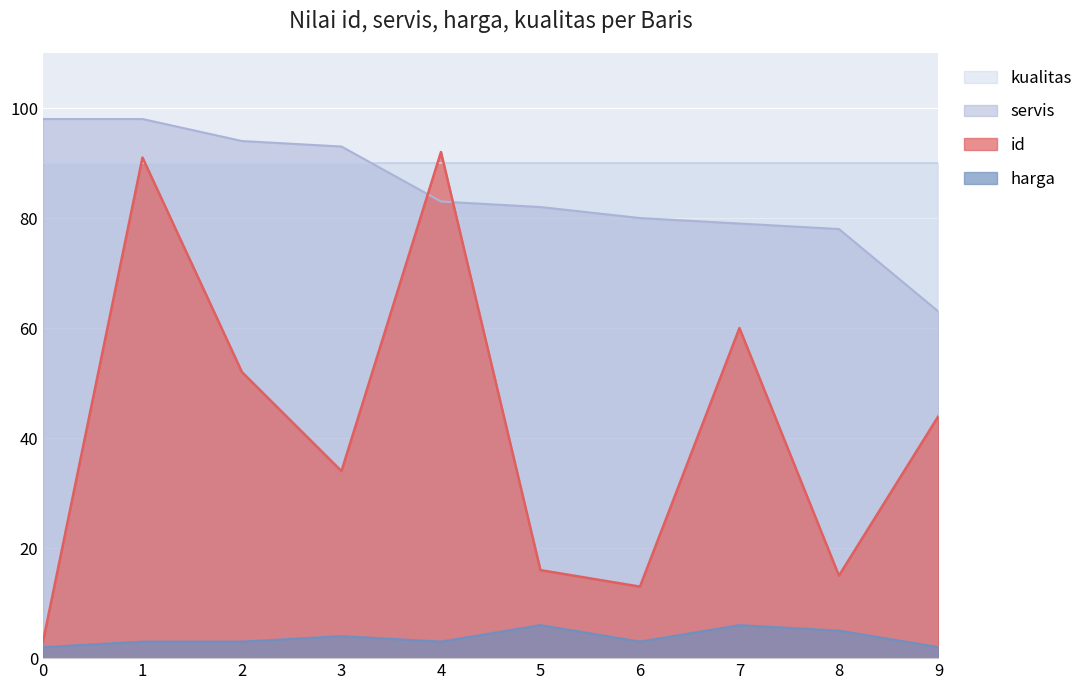

At how many categories does at least one series exceed 68?

10